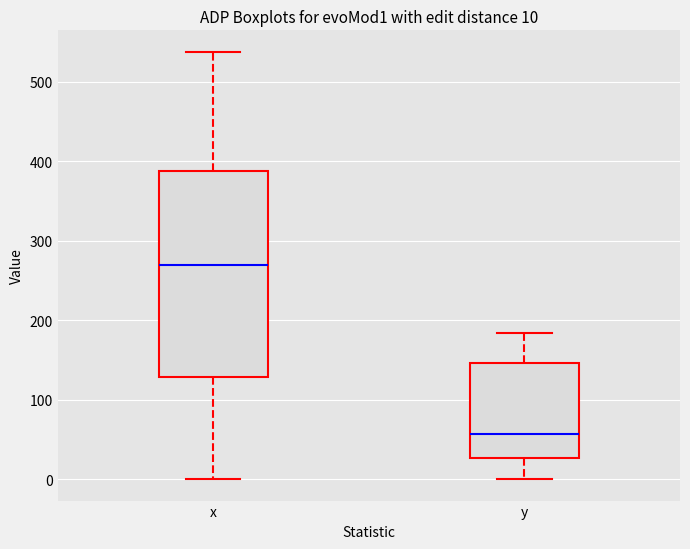

Which box is the tallest, from its lower edge to its upper edge?

x